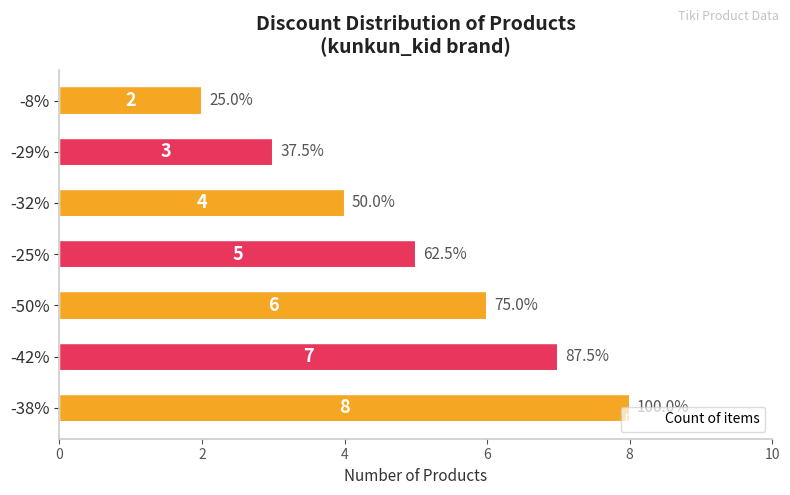

Between -32% and -38%, which is larger?

-38%